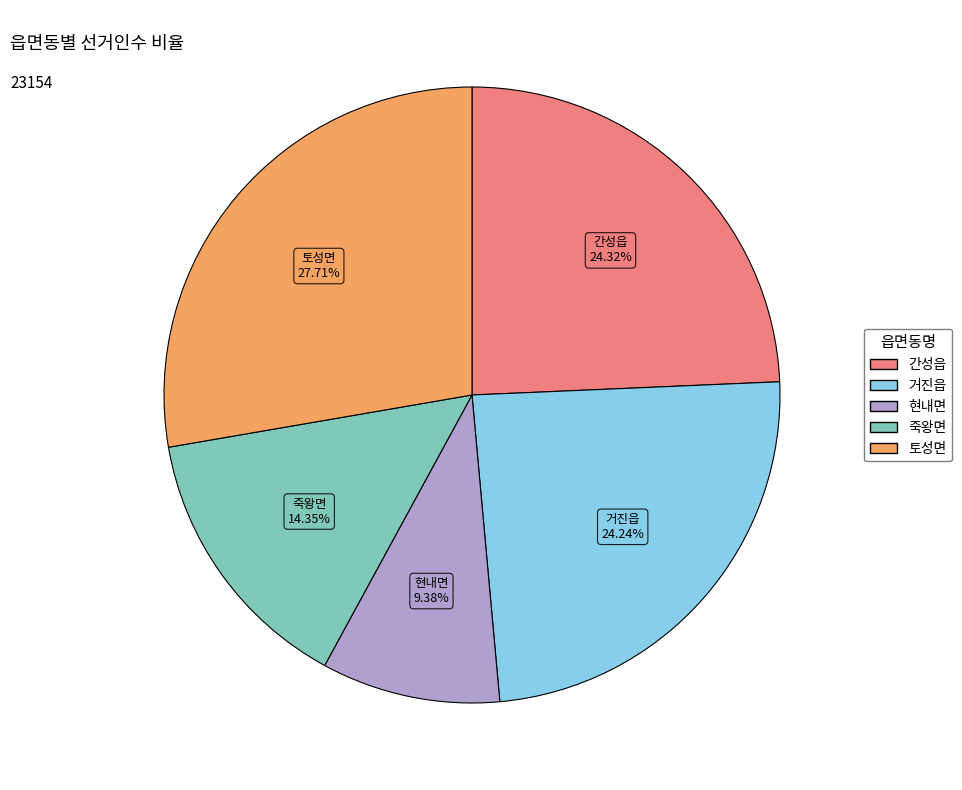

Which slice is the smallest?

현내면